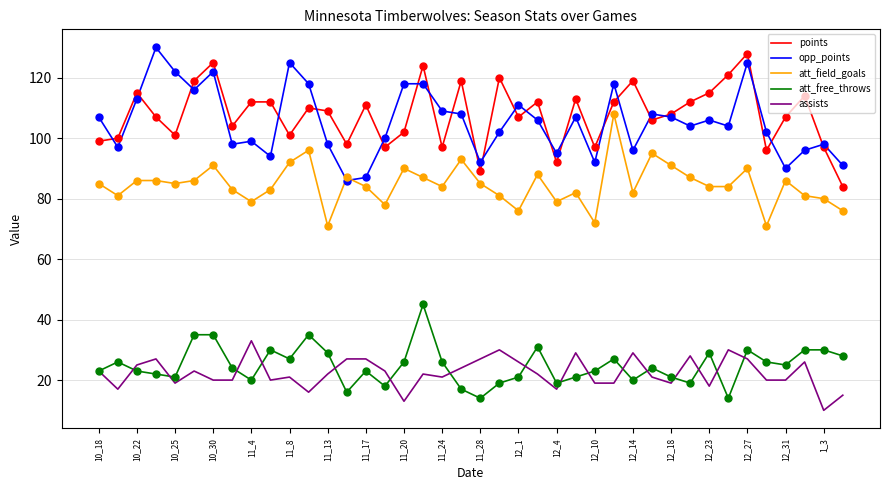

At how many categories does at least one series exceed 127?

2